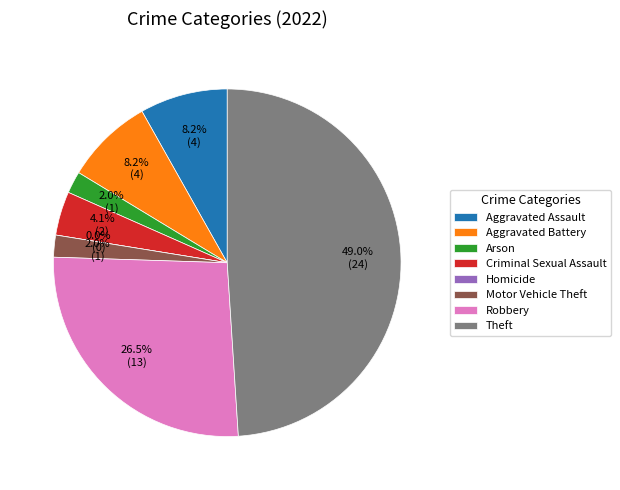

Approximately how many times larger is the value at Motor Vehicle Theft compared to Robbery?

0.1